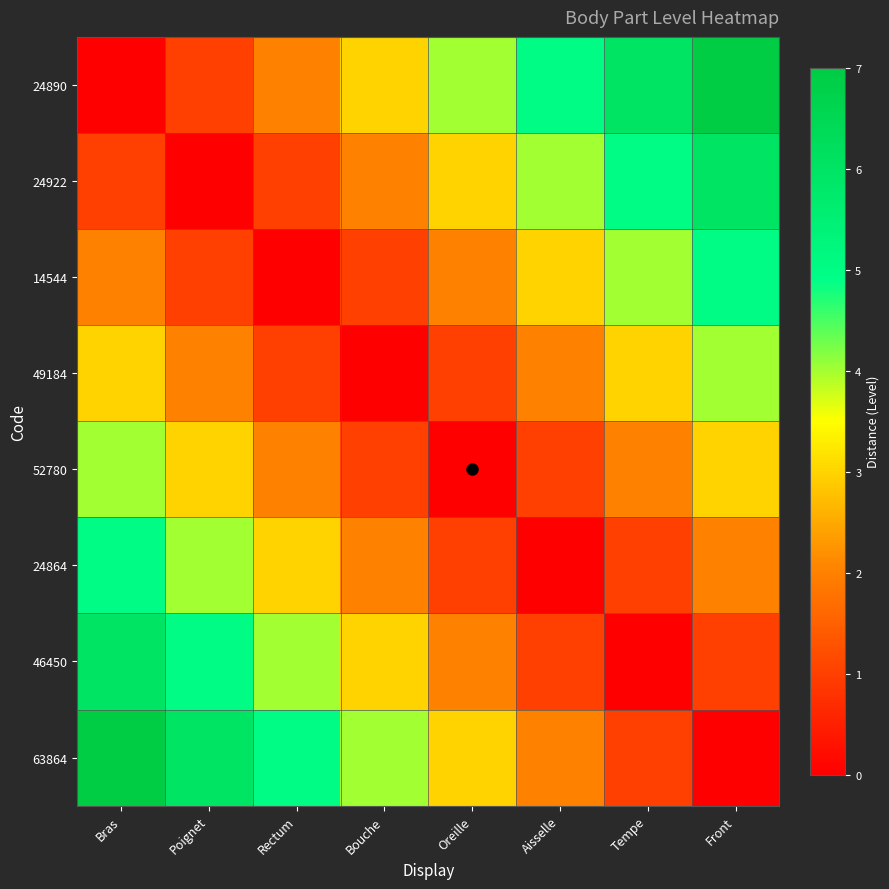

At Aisselle, list the series in order from largest to smallest.

24890, 24922, 14544, 49184, 63864, 52780, 46450, 24864